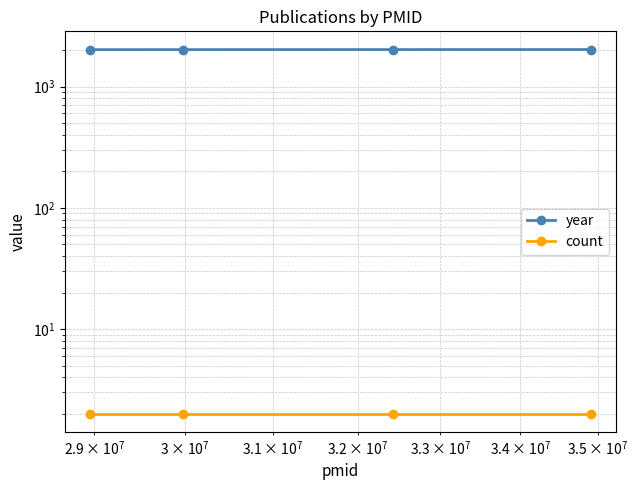

Is it true that year equals 2959 at $\mathdefault{10^{9}}$?

False